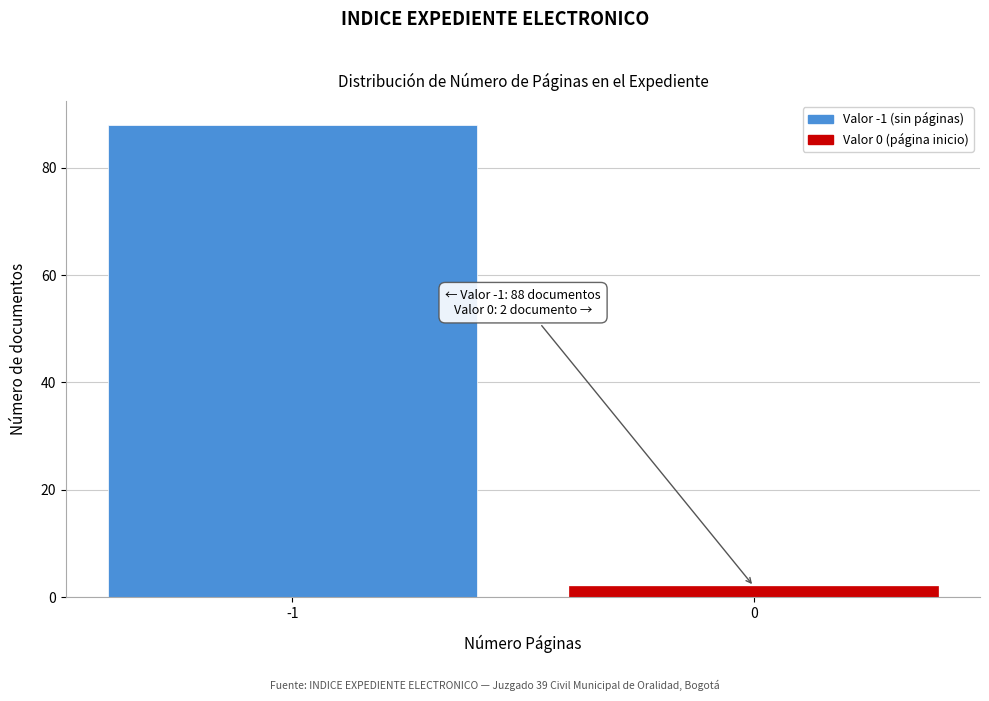

Reading left to right, extract all data points from this chart.

88	2